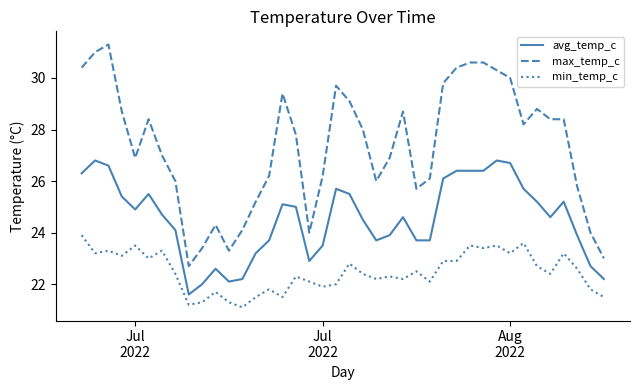

Which series has the largest total across all categories?

max_temp_c